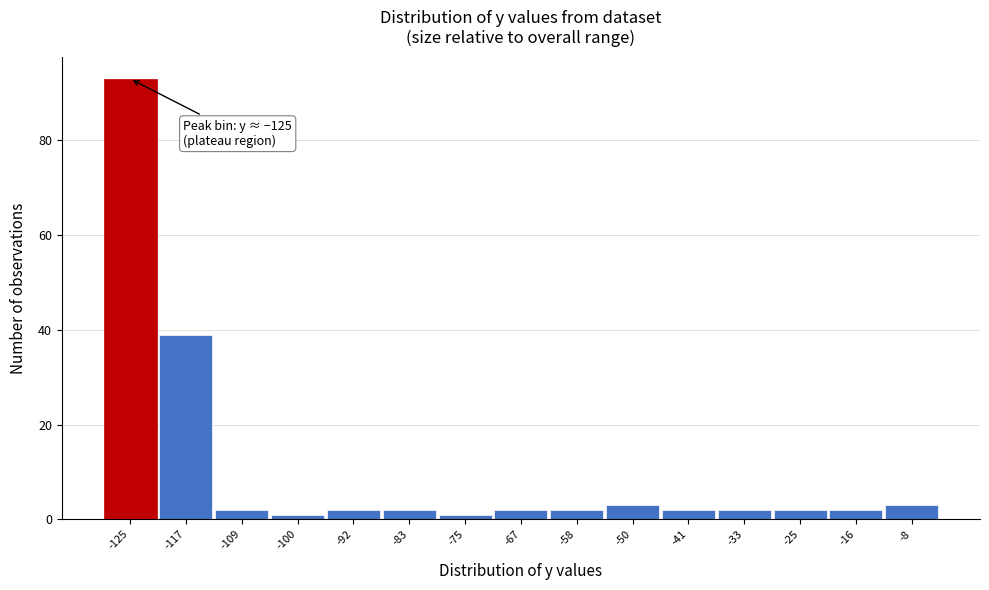

Reading left to right, what are all the values shown in this chart?

93	39	2	1	2	2	1	2	2	3	2	2	2	2	3